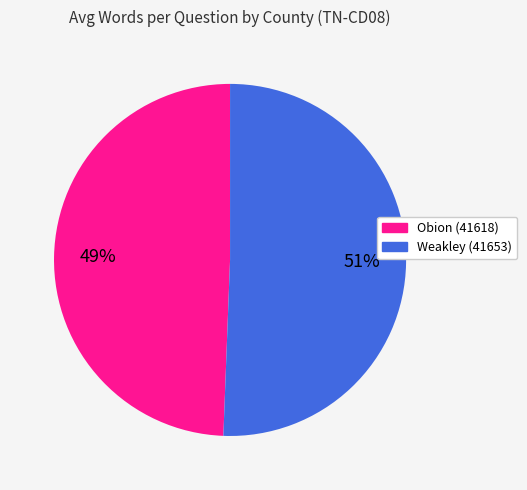

Between Obion (41618) and Weakley (41653), which is larger?

Weakley (41653)